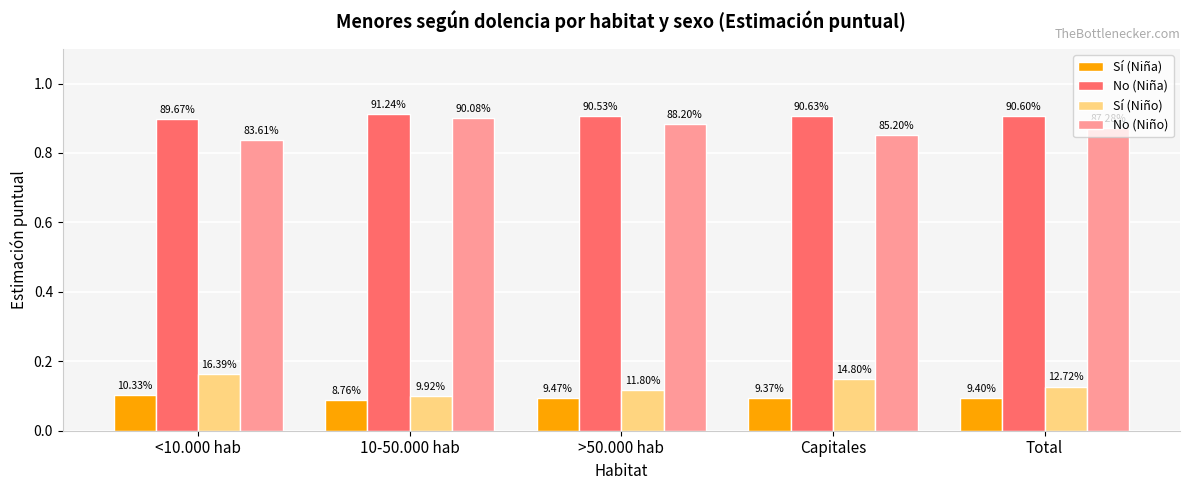

Is the value of No (Niña) at Total greater than the value of No (Niño) at Total?

Yes